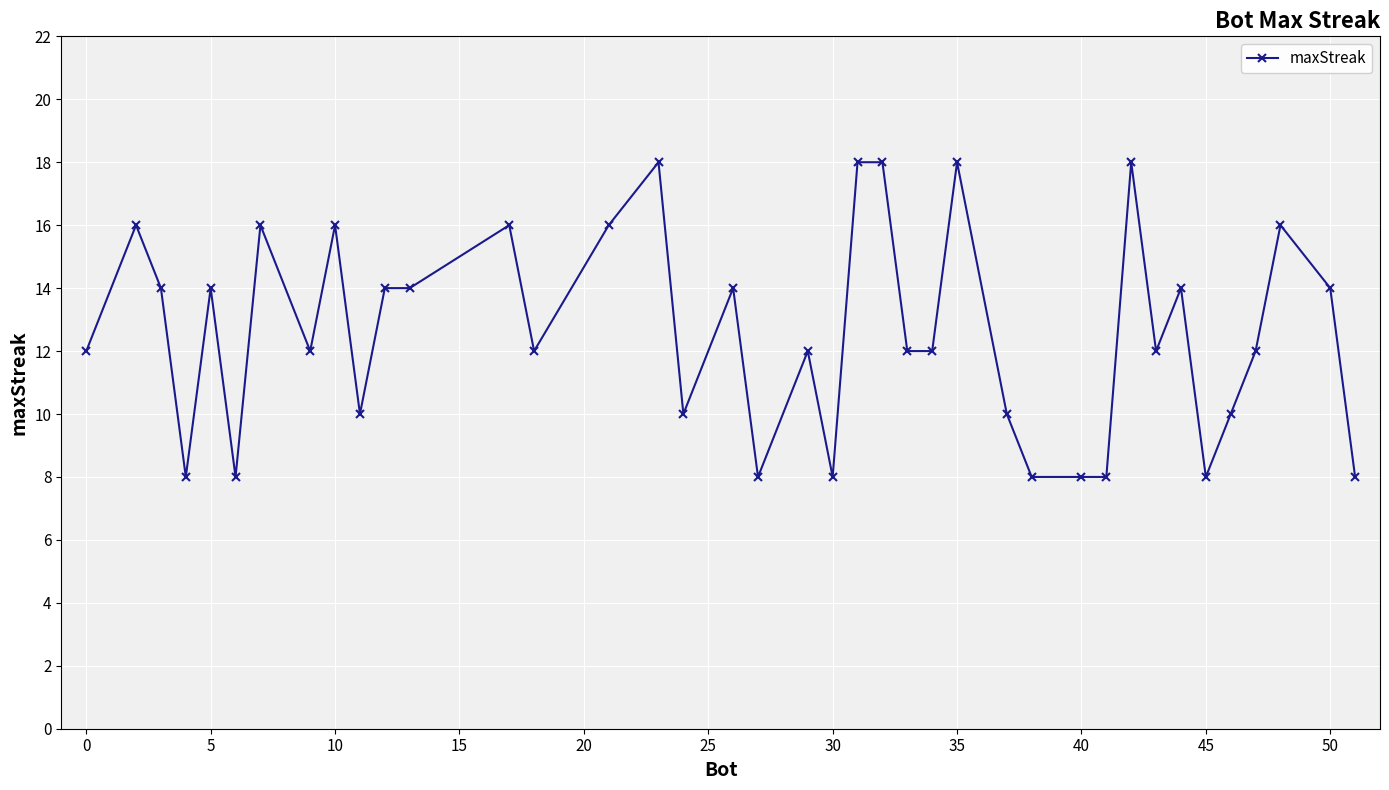

What is the difference between the maximum and second lowest values?

10